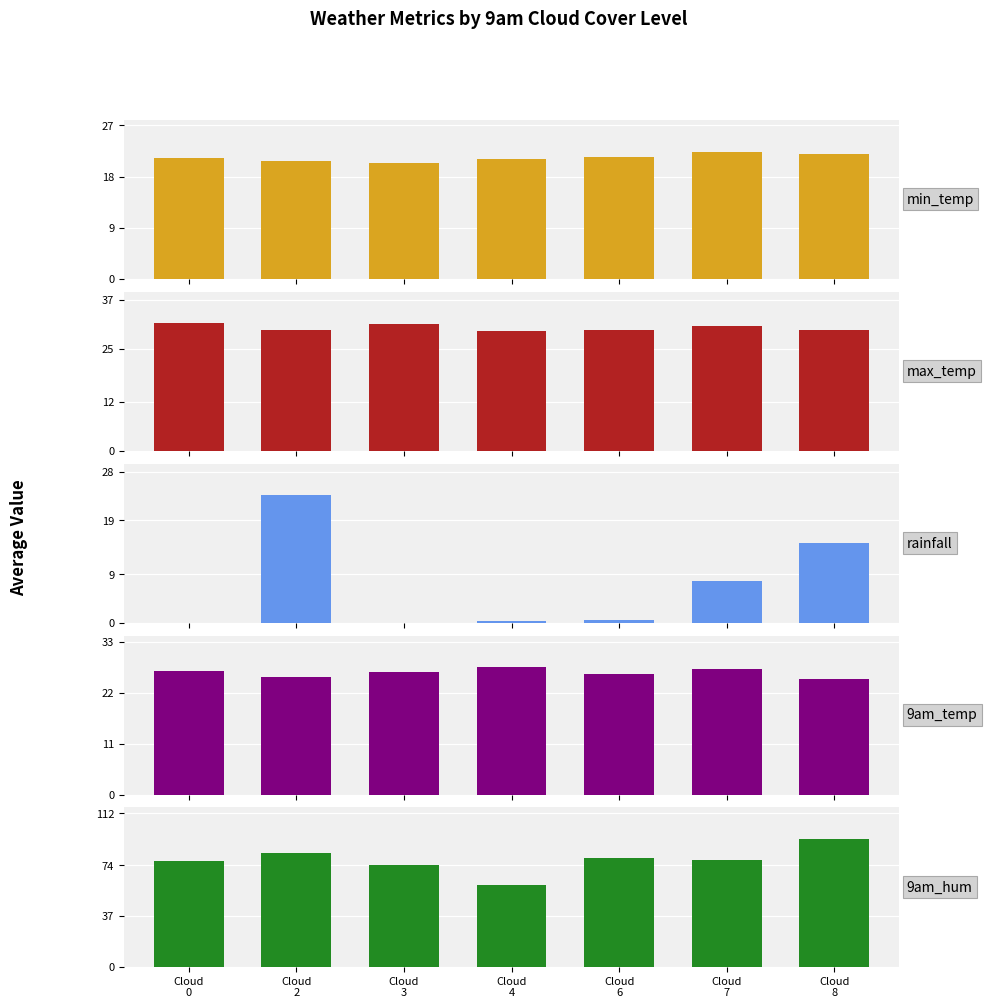

What is the minimum value for 9am_hum?

60.0